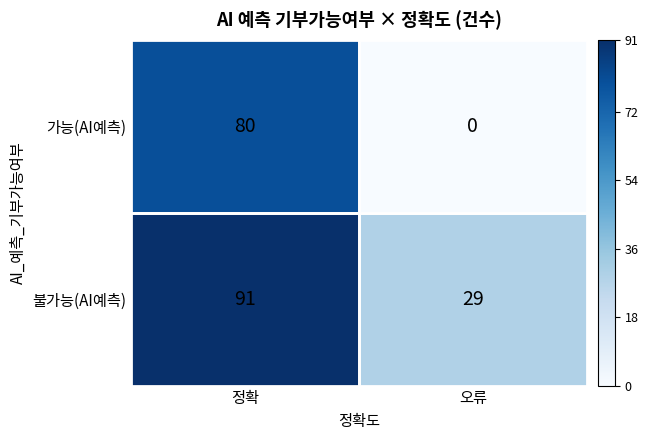

Which series has the largest total across all categories?

불가능(AI예측)